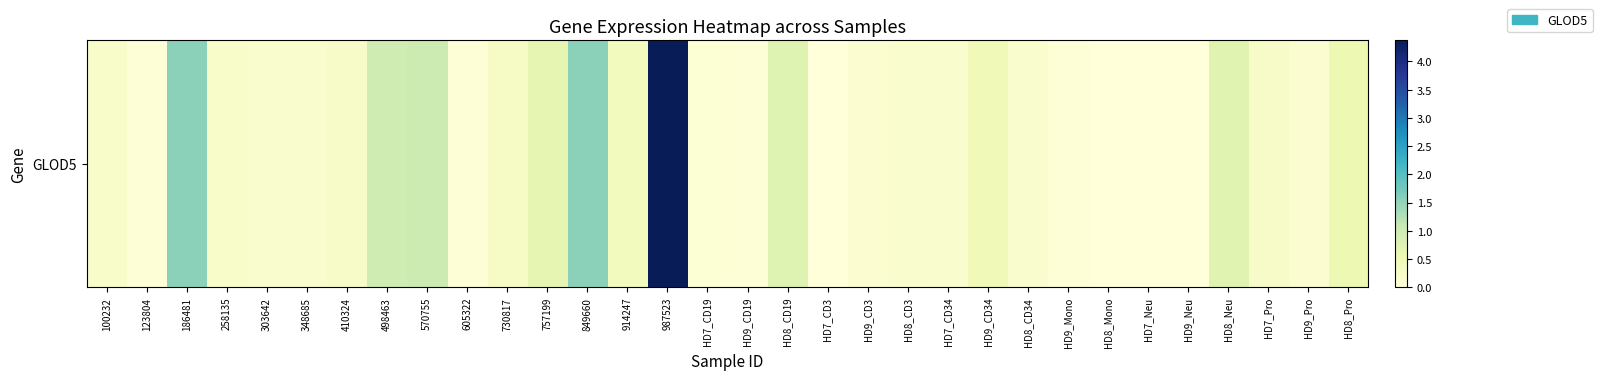

Reading left to right, transcribe all the data shown in this chart.

100232=0.2	123804=0.1	186481=1.5	258135=0.2	303642=0.2	348685=0.2	410324=0.2	498463=1.0	570755=1.0	605322=0.1	730817=0.3	757199=0.7	849660=1.6	914247=0.4	987523=4.4	HD7_CD19=0.1	HD9_CD19=0.1	HD8_CD19=0.8	HD7_CD3=0.0	HD9_CD3=0.1	HD8_CD3=0.2	HD7_CD34=0.2	HD9_CD34=0.5	HD8_CD34=0.2	HD9_Mono=0.1	HD8_Mono=0.0	HD7_Neu=0.0	HD9_Neu=0.0	HD8_Neu=0.7	HD7_Pro=0.2	HD9_Pro=0.1	HD8_Pro=0.5